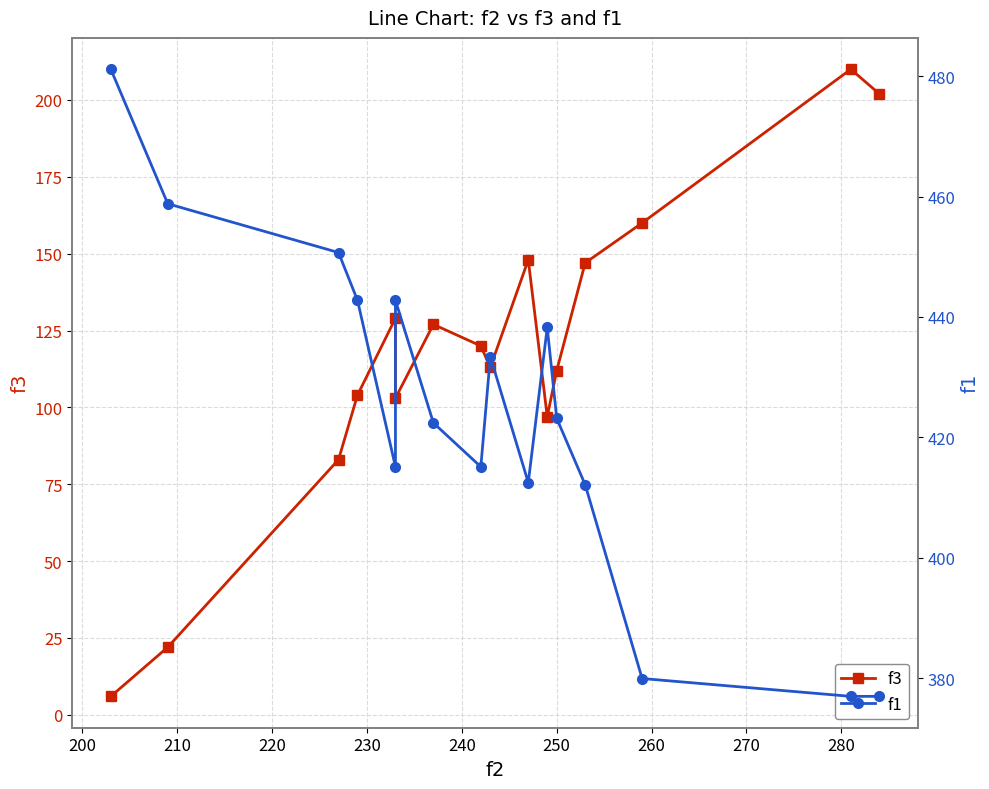

Between 250 and 280, which series saw the biggest shift?

f3